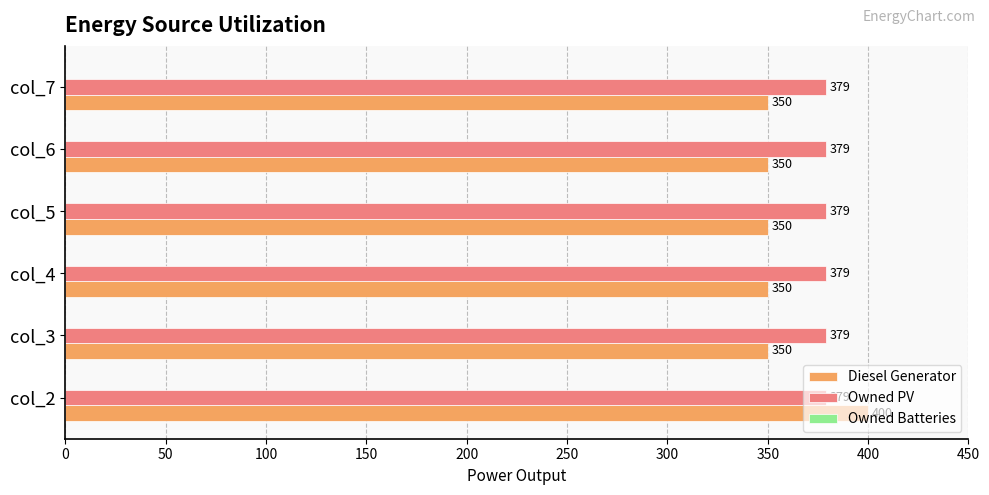

Is the value of Owned PV at col_7 greater than the value of Diesel Generator at col_3?

Yes